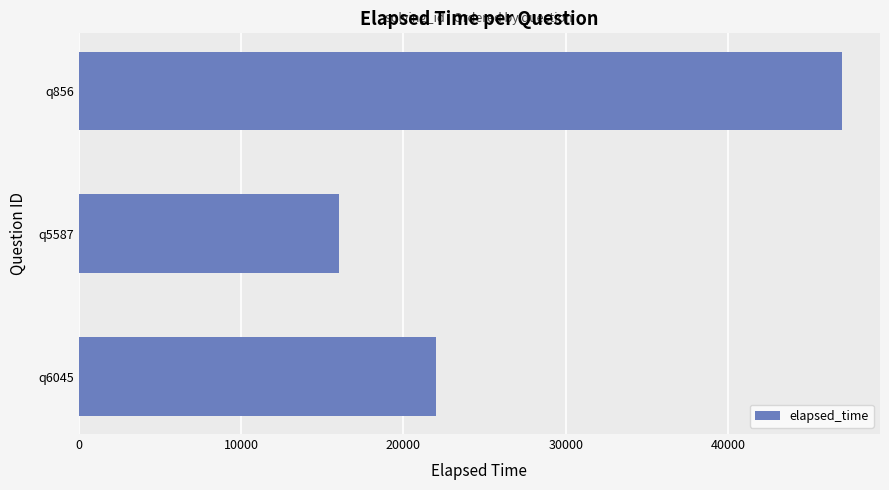

What is the greatest value displayed?

47000